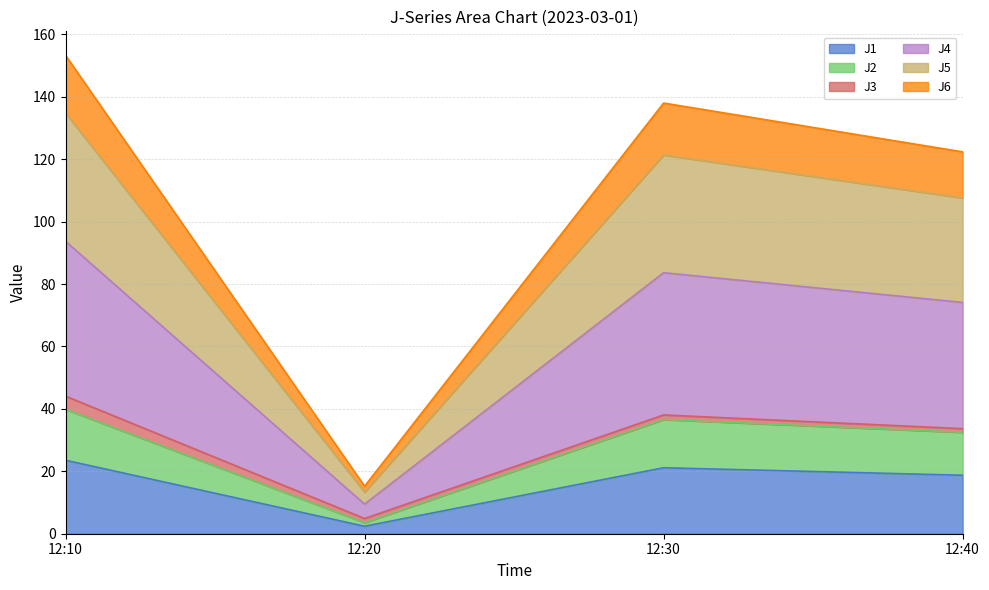

What is the maximum value shown in the chart?

153.3